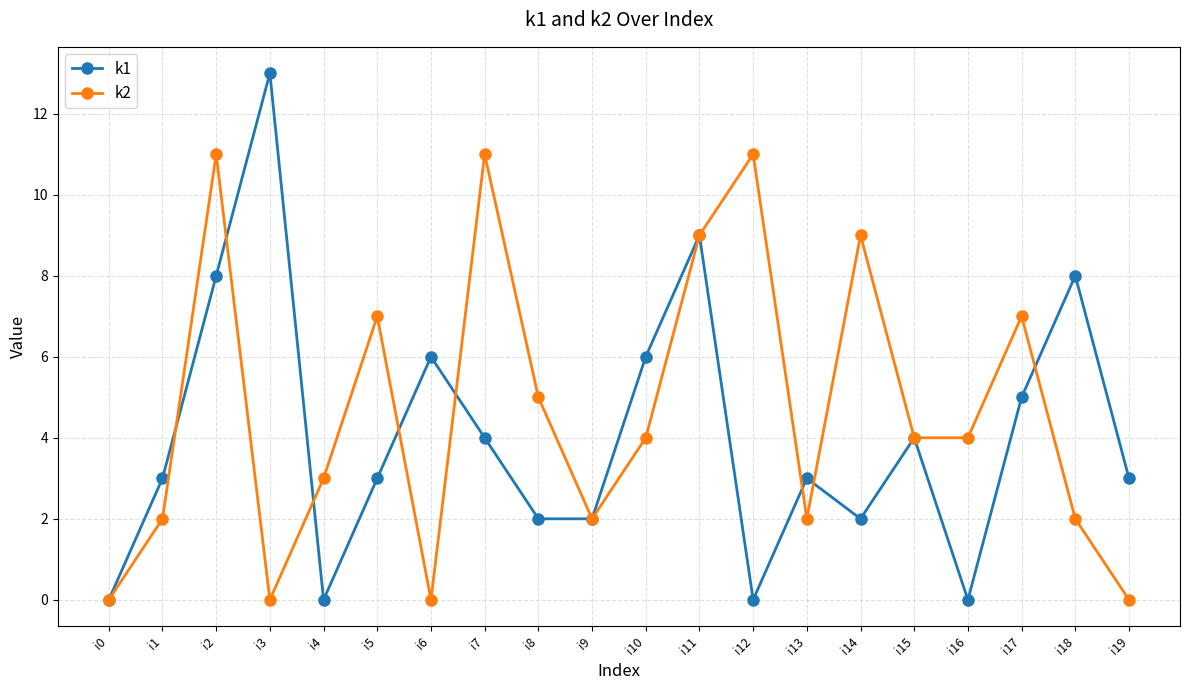

At i10, list the series in order from smallest to largest.

k2, k1